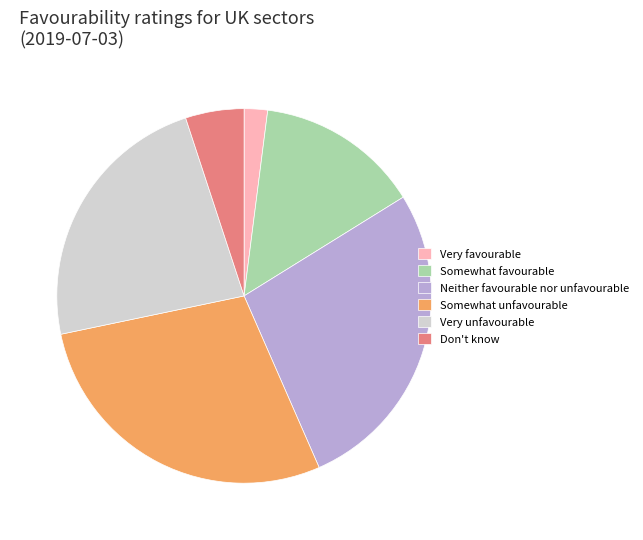

Which has a higher value, Very favourable or Don't know?

Don't know